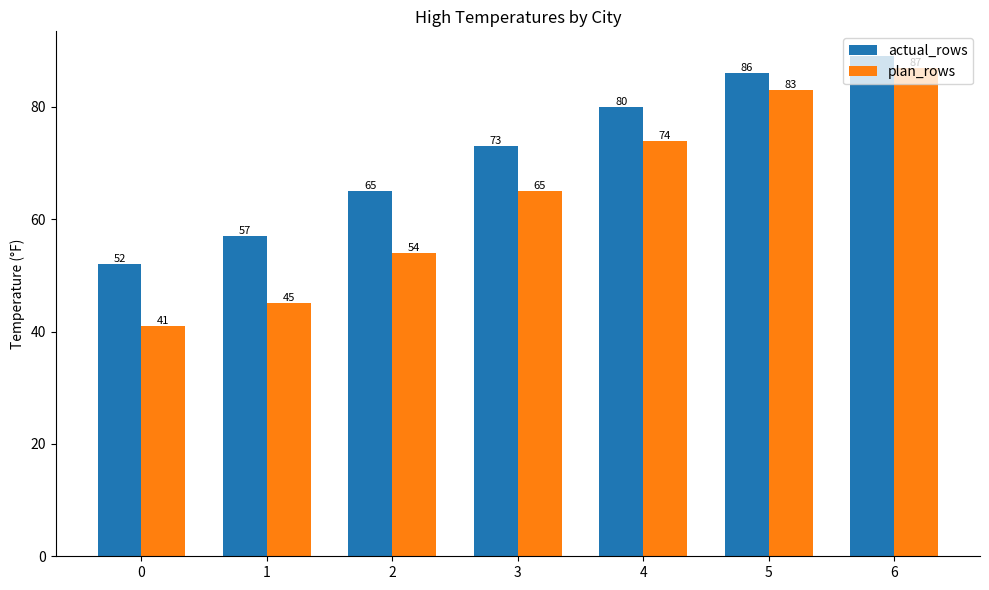

Between 1 and 3, which series saw the biggest shift?

plan_rows